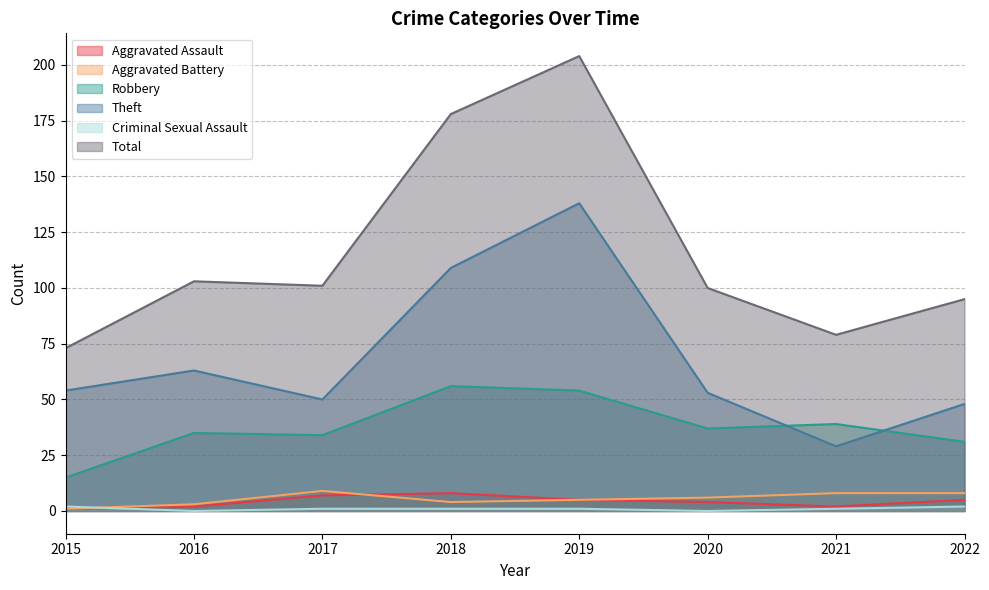

The Robbery series shows 34 at 2017. True or false?

True